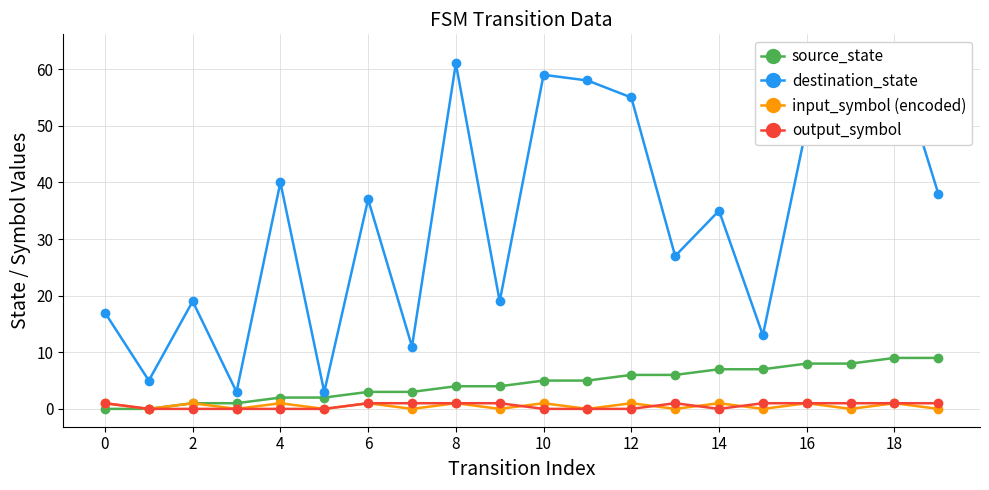

True or false: source_state has a value of 0 at 0.

True